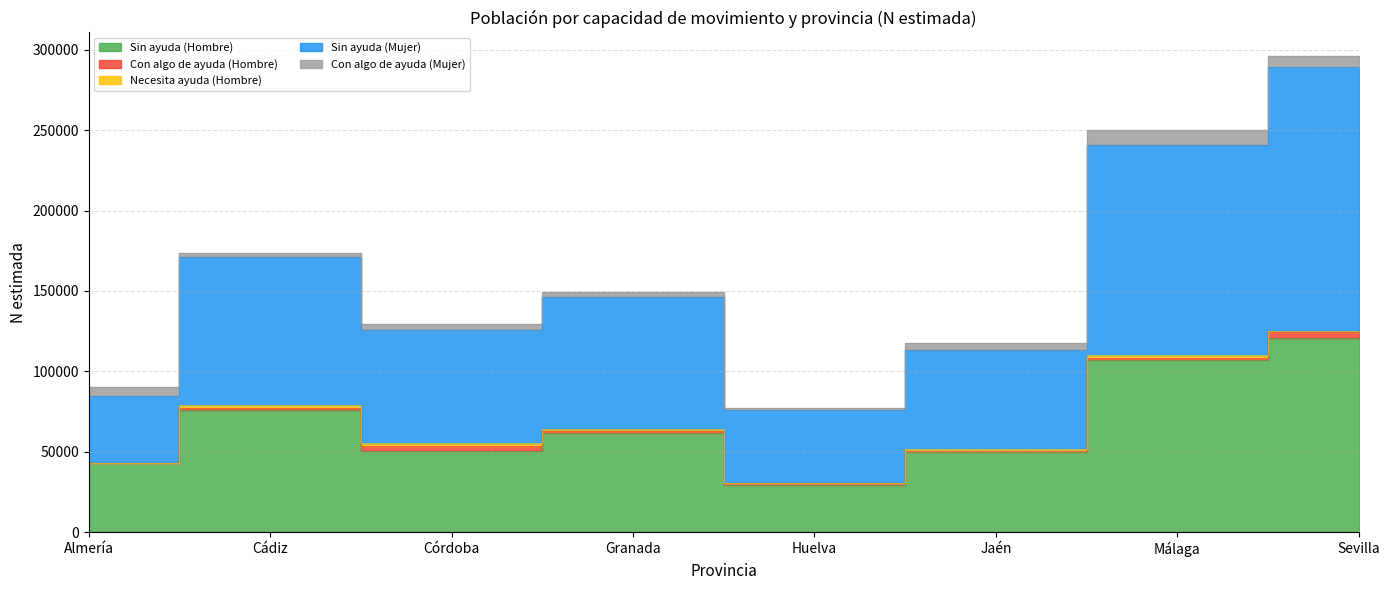

At which category is the sum across all series the highest?

Sevilla